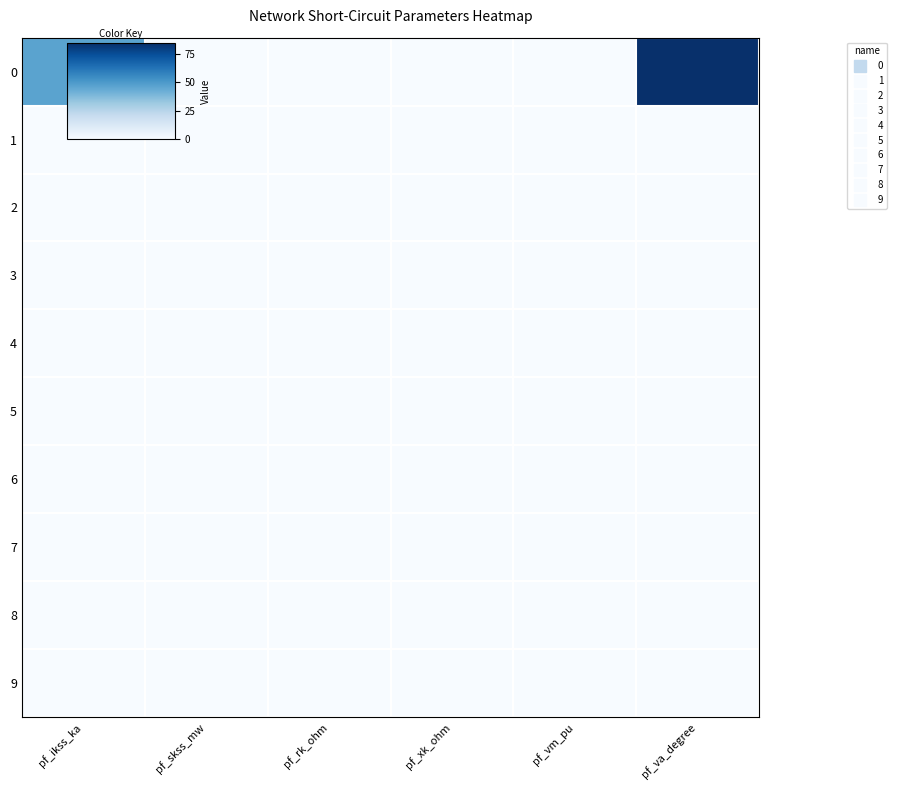

How many series are shown in this chart?

10